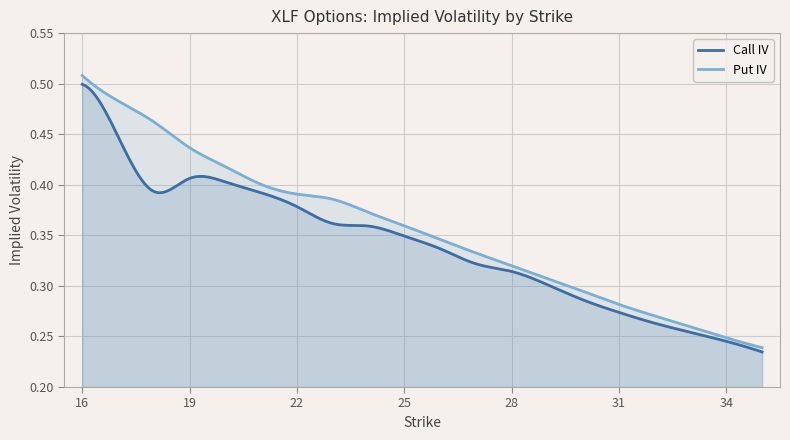

Reading left to right, what are all the values shown in this chart?

Call IV: 16=0.5	17=0.4	18=0.4	19=0.4	20=0.4	21=0.4	22=0.4	23=0.4	24=0.4	25=0.3	26=0.3	27=0.3	28=0.3	29=0.3	30=0.3	31=0.3	32=0.3	33=0.3	34=0.2	35=0.2
Put IV: 16=0.5	17=0.5	18=0.5	19=0.4	20=0.4	21=0.4	22=0.4	23=0.4	24=0.4	25=0.4	26=0.3	27=0.3	28=0.3	29=0.3	30=0.3	31=0.3	32=0.3	33=0.3	34=0.2	35=0.2